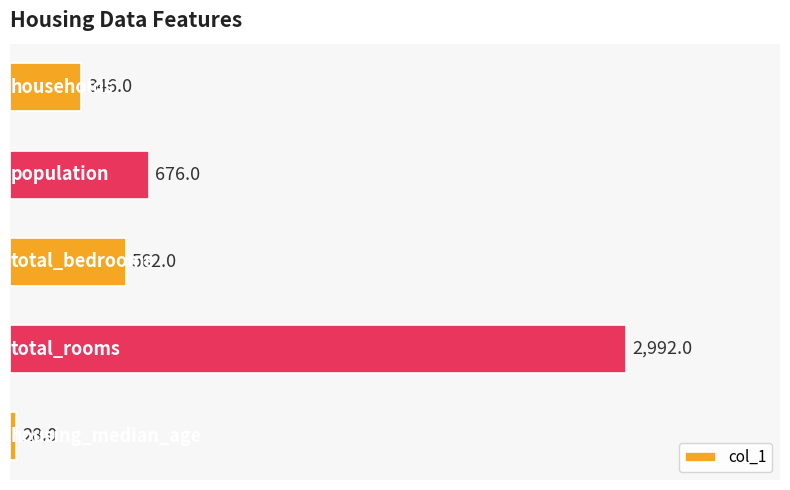

What is the greatest value displayed?

2992